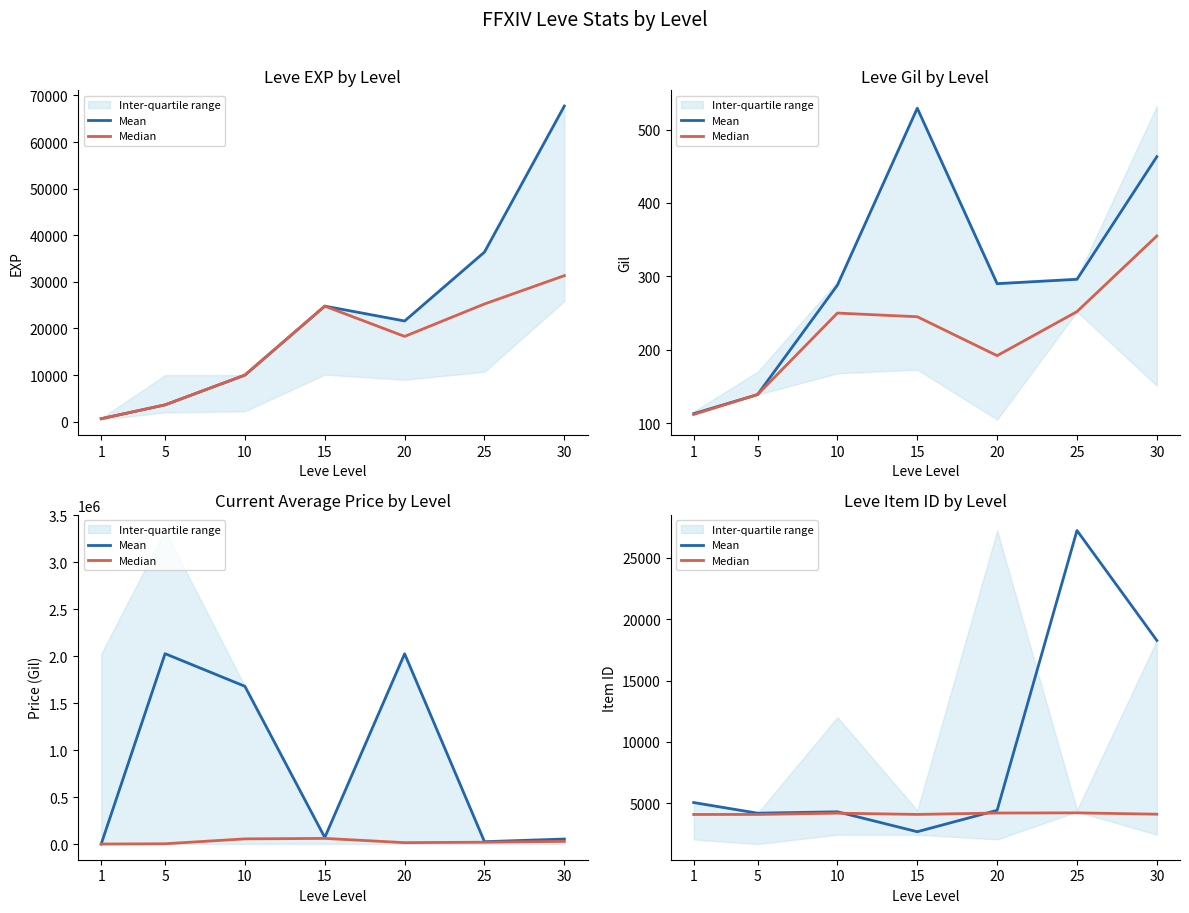

The Mean series shows 5062 at 1. True or false?

True